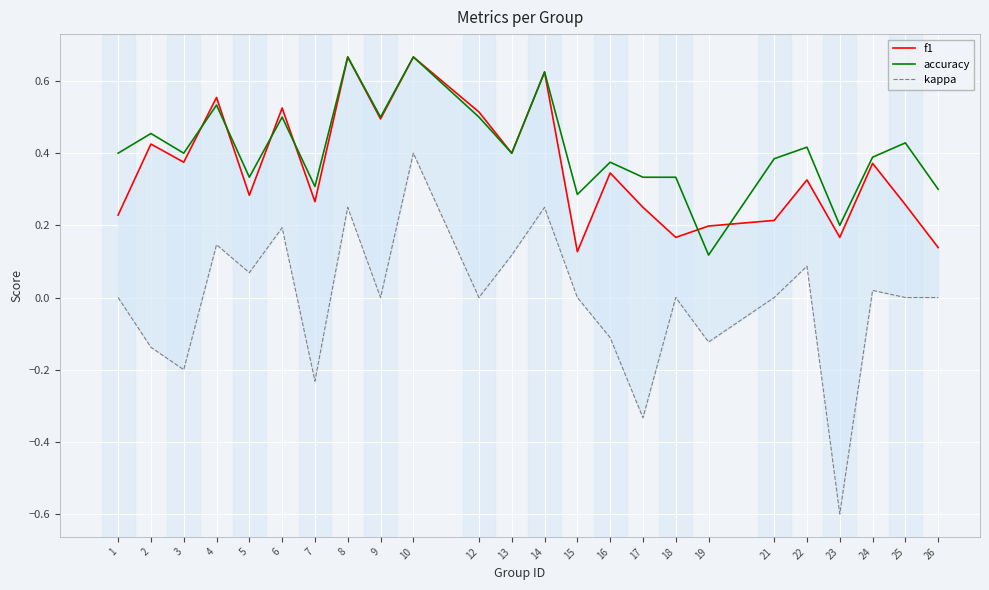

What value does the accuracy series have at 15?

0.3